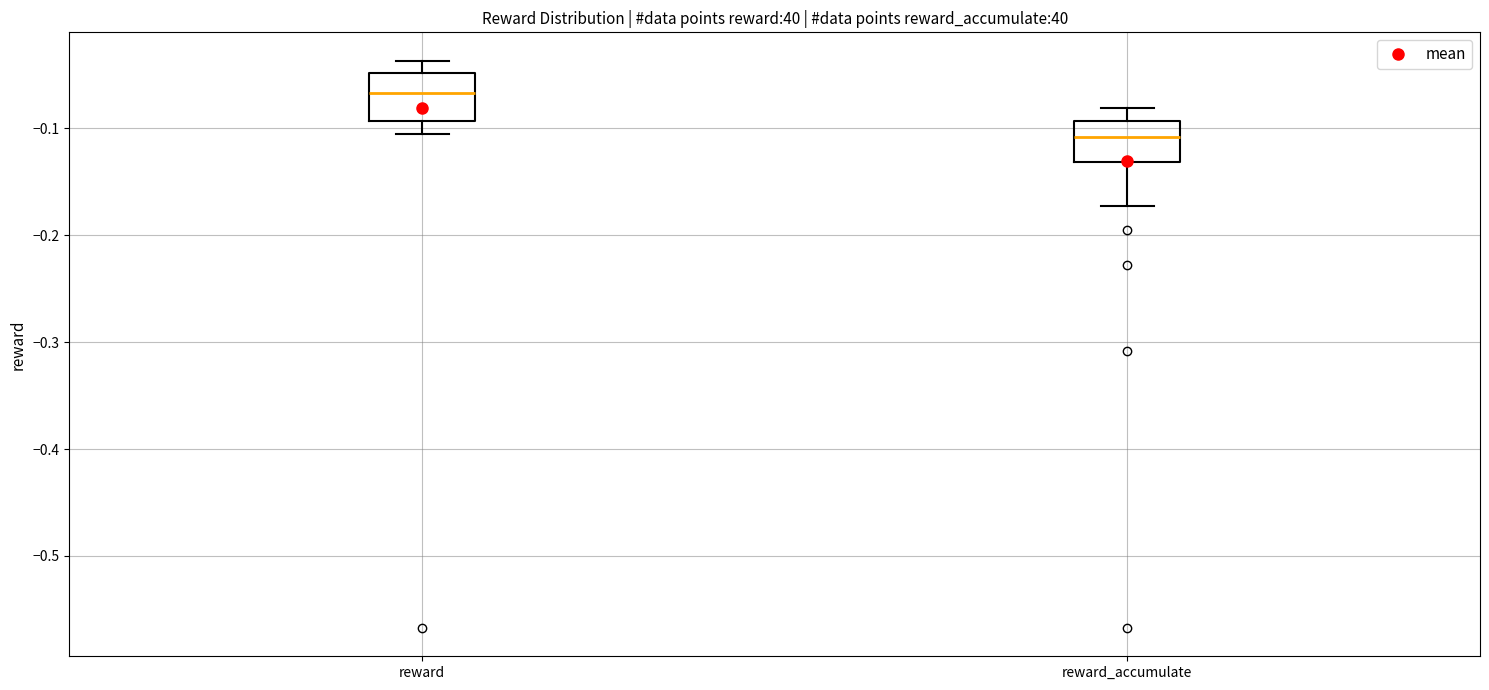

Reading left to right, read every box against the y-axis: the position of its median line, the range the box covers, and the ends of its whiskers. The values are not printed on the chart, so give them approximately, as read against the axis.

reward: median -0.07, box -0.09 to -0.05, whiskers -0.11 to -0.04
reward_accumulate: median -0.11, box -0.13 to -0.09, whiskers -0.17 to -0.08